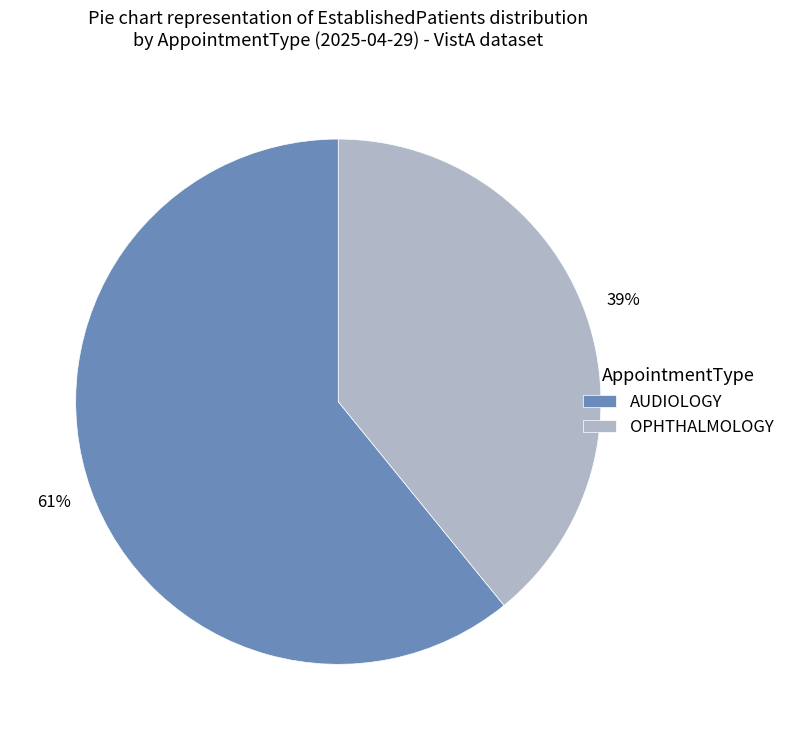

Which category has the biggest portion of the pie?

AUDIOLOGY